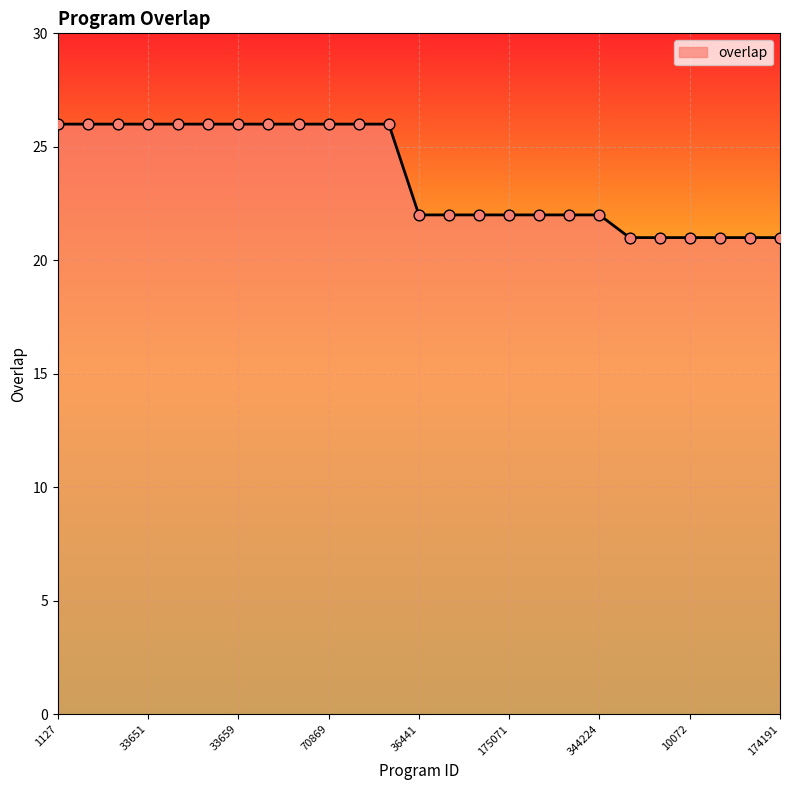

What is the greatest value displayed?

26